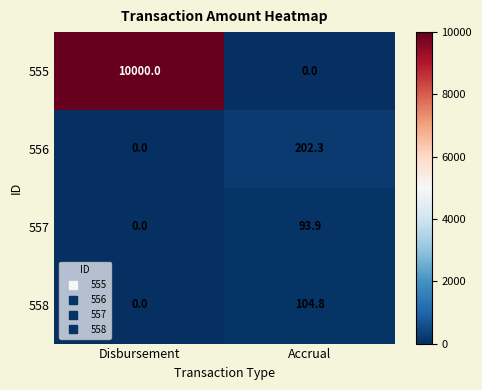

Rank the series by their maximum value, from highest to lowest.

555, 556, 558, 557